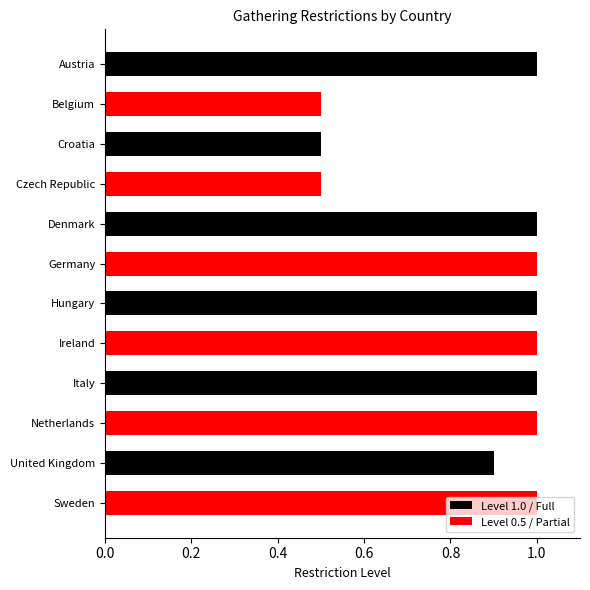

What is the greatest value displayed?

1.0